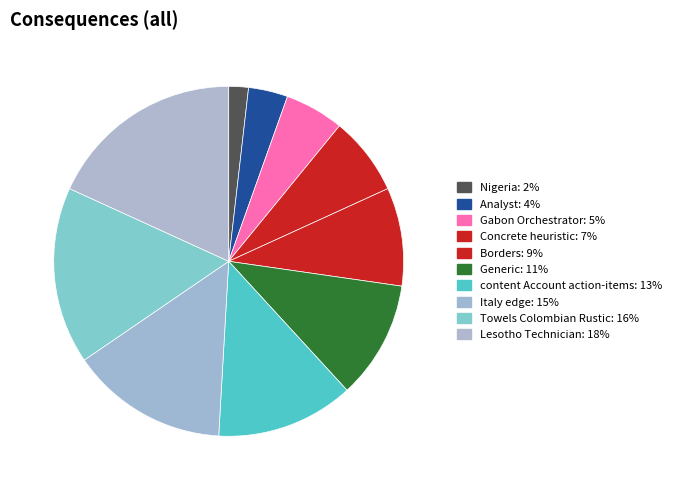

Approximately how many times larger is the value at Analyst compared to Generic?

0.3